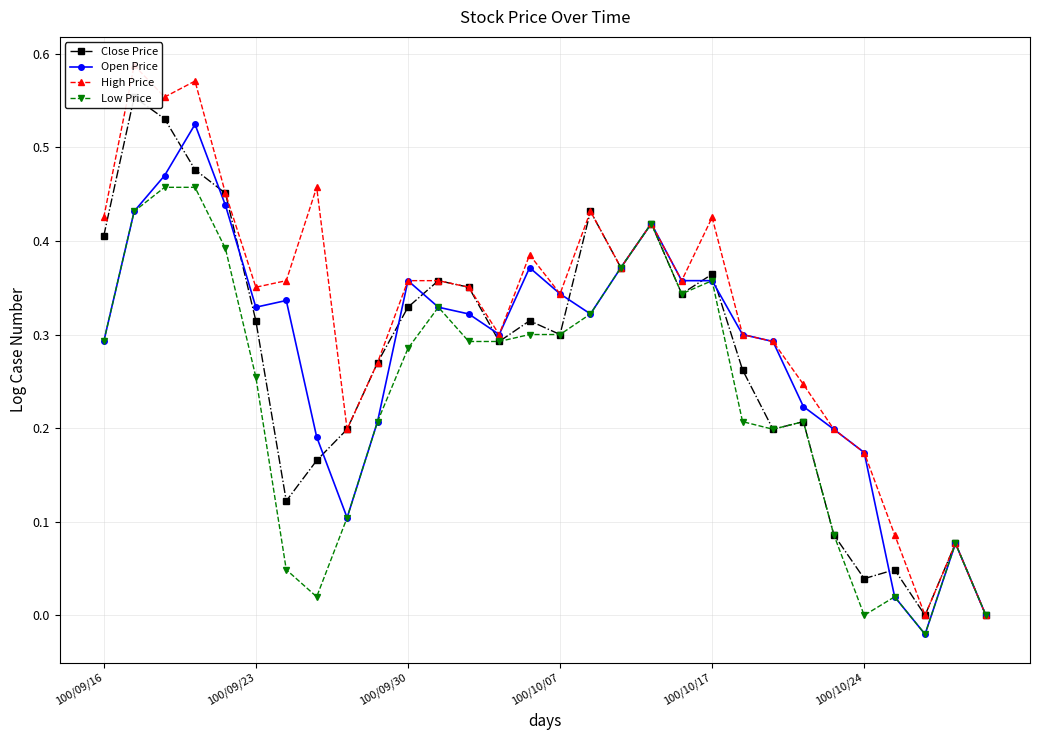

How many values in the Open Price series exceed 0?

29